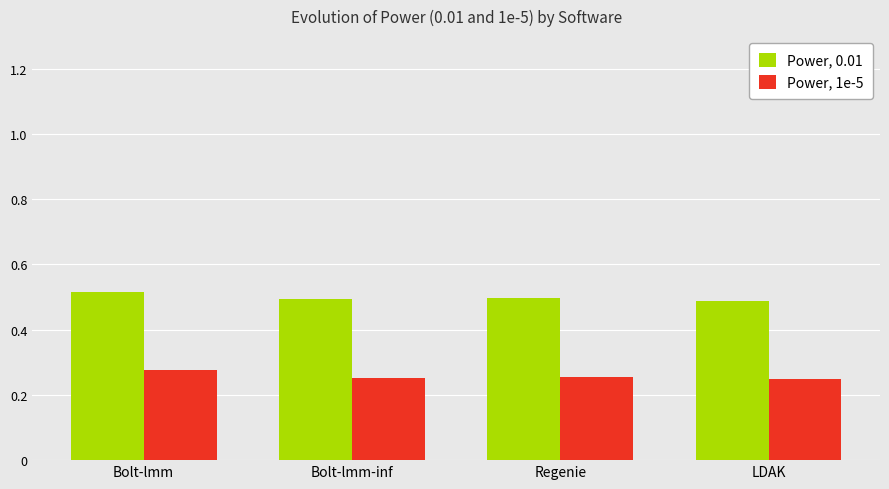

Does the chart contain stacked bars?

No